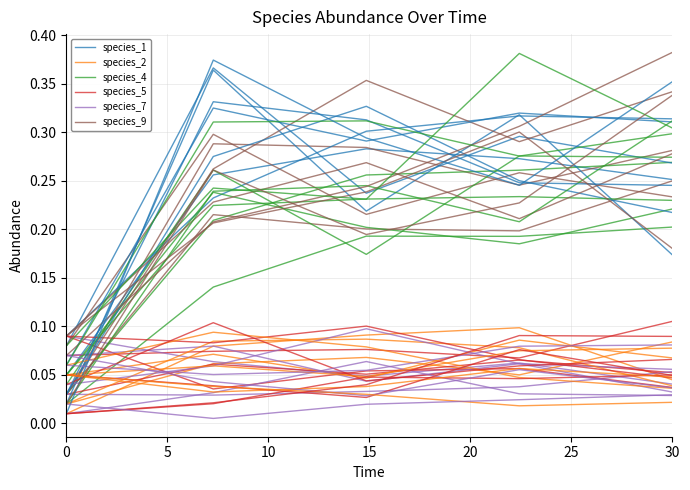

Which series has the largest total across all categories?

species_9